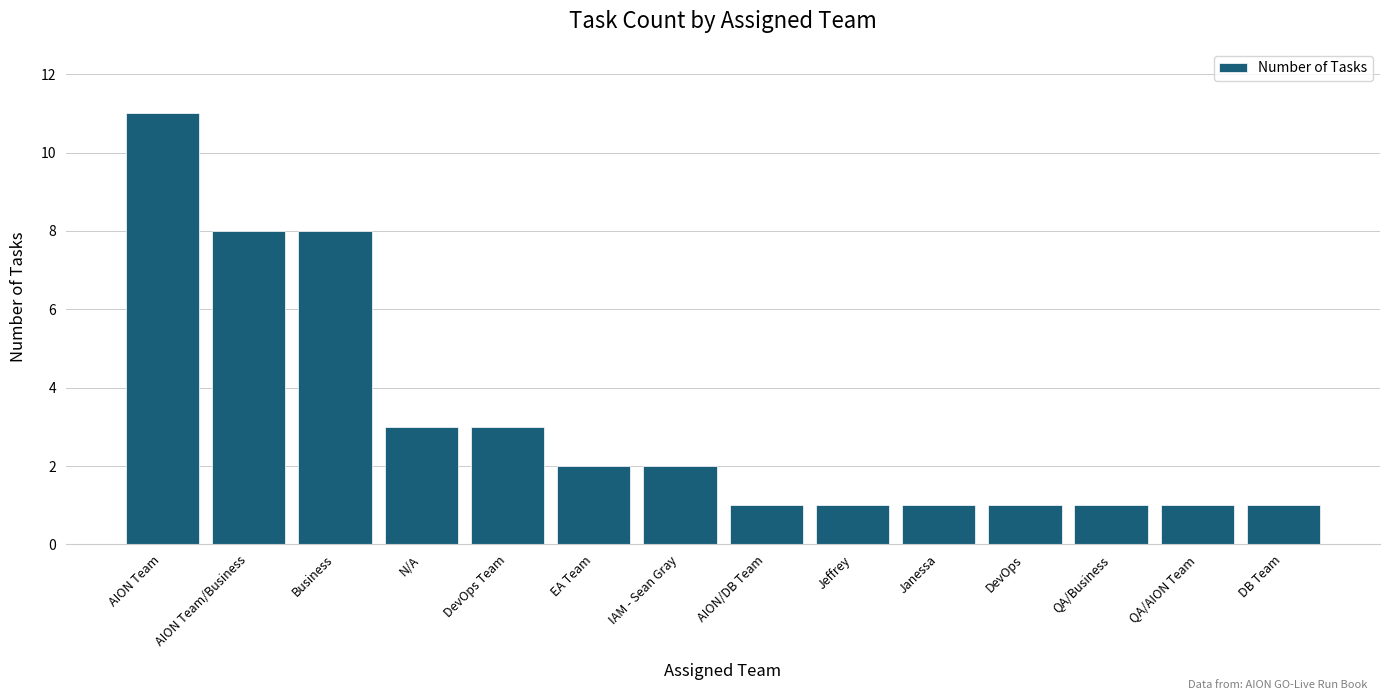

What is the change in value from AION Team/Business to QA/AION Team?

-7